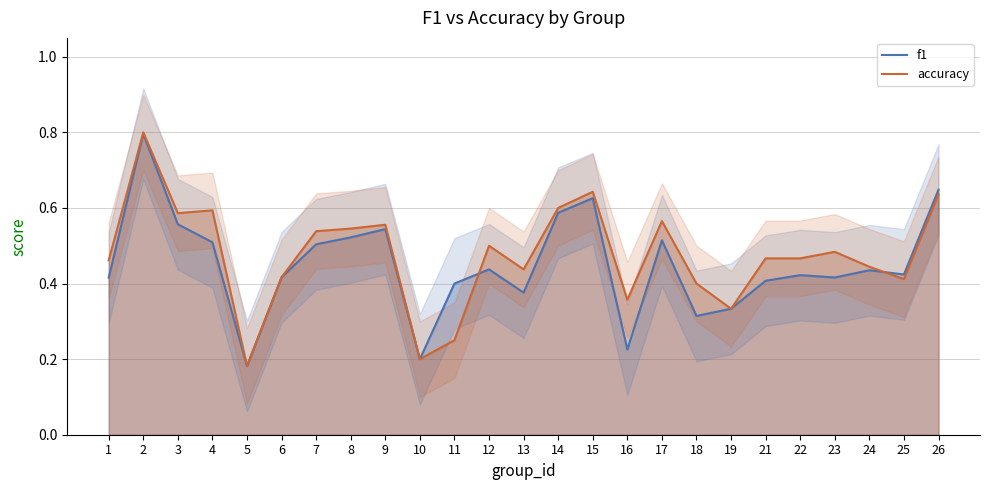

Reading right to left, extract all data points from this chart.

f1: 0.6	0.4	0.4	0.4	0.4	0.4	0.3	0.3	0.5	0.2	0.6	0.6	0.4	0.4	0.4	0.2	0.5	0.5	0.5	0.4	0.2	0.5	0.6	0.8	0.4
accuracy: 0.6	0.4	0.4	0.5	0.5	0.5	0.3	0.4	0.6	0.4	0.6	0.6	0.4	0.5	0.2	0.2	0.6	0.5	0.5	0.4	0.2	0.6	0.6	0.8	0.5